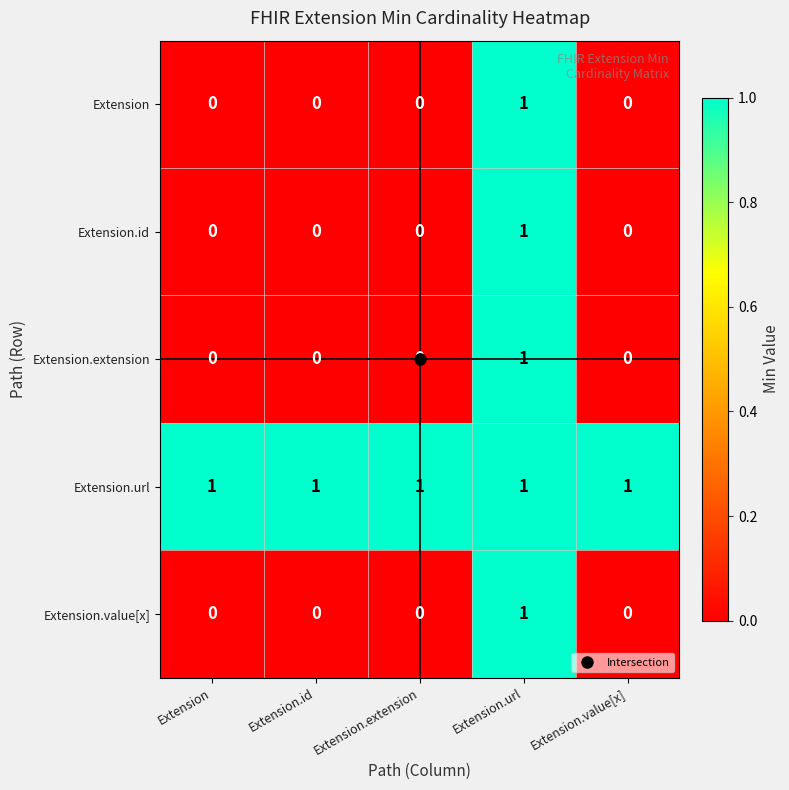

How many Extension.extension values are between 0 and 1?

5